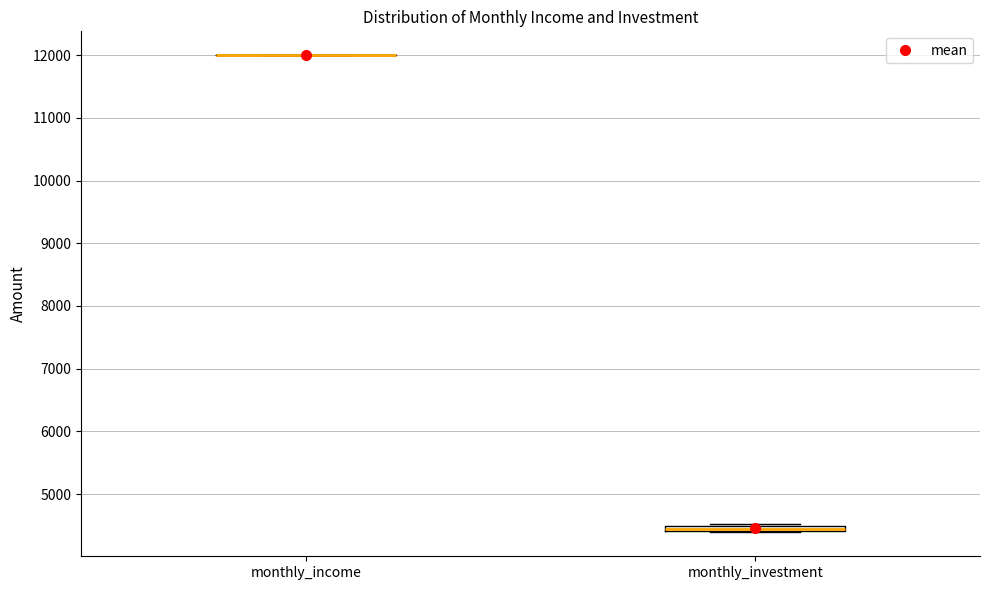

Where is the lower edge of the box for monthly_investment on the y-axis? The values are not printed on the chart, so give them approximately, as read against the axis.

4400